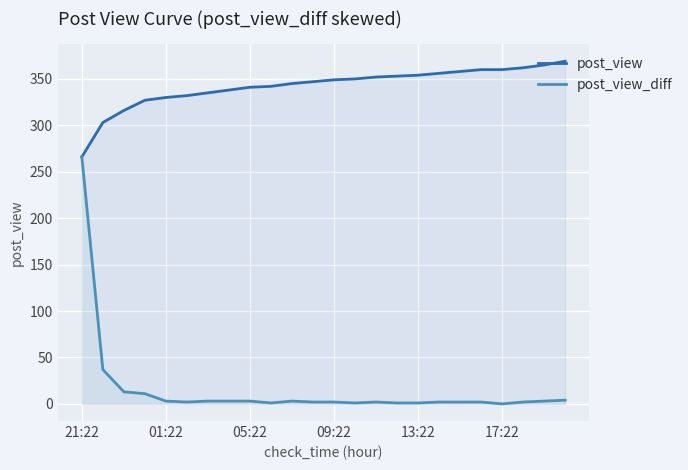

What is the difference between the second highest and minimum values in the post_view_diff series?

37